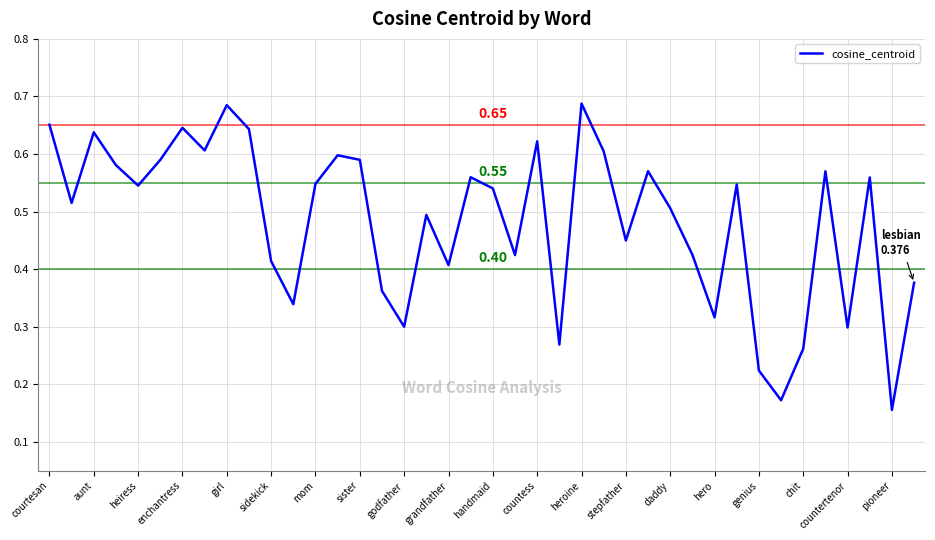

What is the average value?

0.5